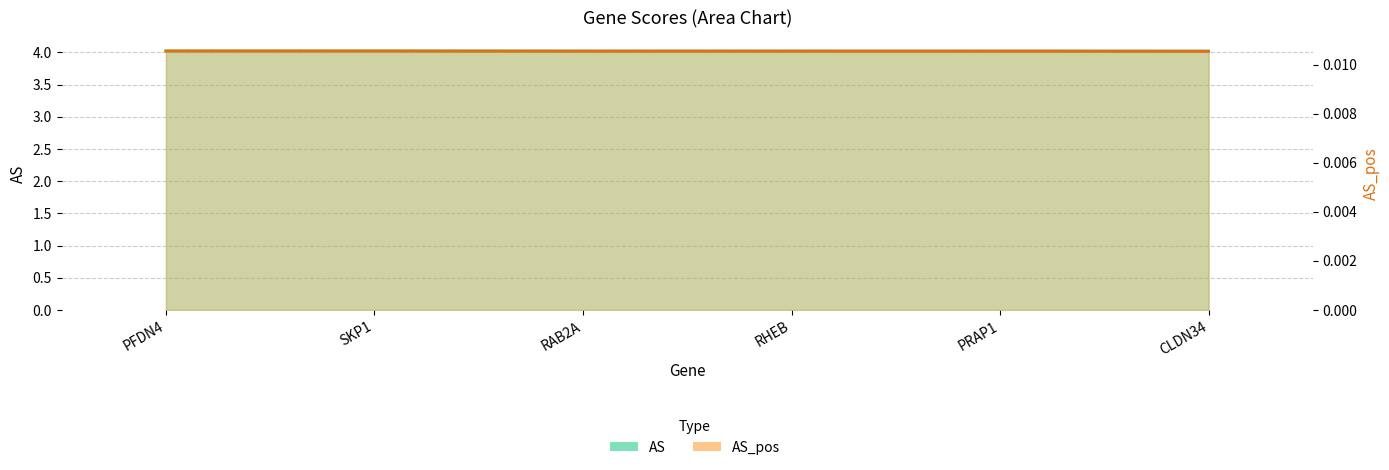

Reading left to right, what are all the values shown in this chart?

AS: PFDN4=4.0	SKP1=4.0	RAB2A=4.0	RHEB=4.0	PRAP1=4.0	CLDN34=4.0
AS_pos: PFDN4=0.0	SKP1=0.0	RAB2A=0.0	RHEB=0.0	PRAP1=0.0	CLDN34=0.0